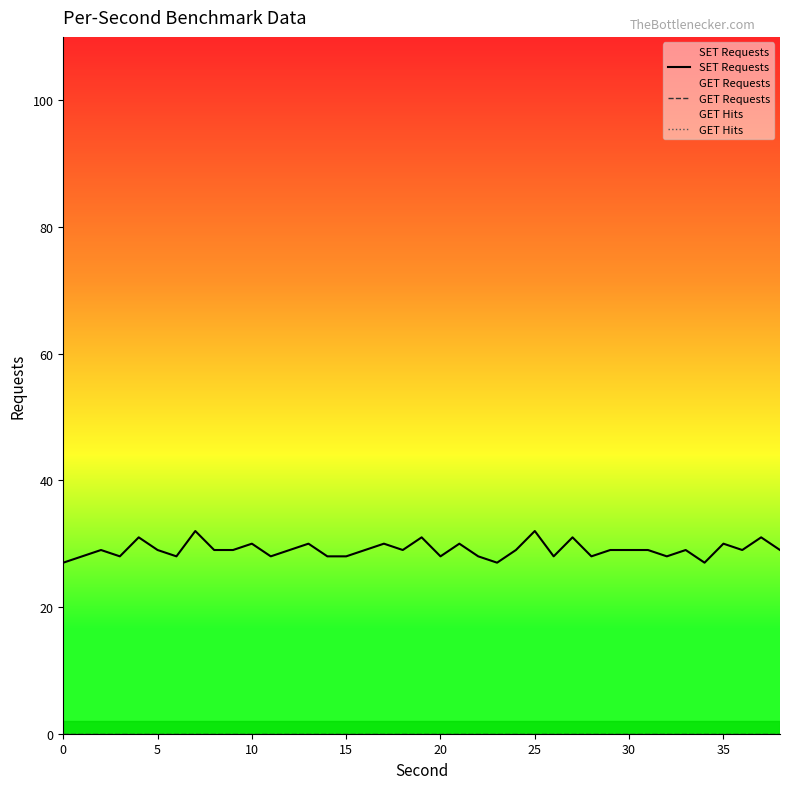

What is the label of the 36th point from the left?

35